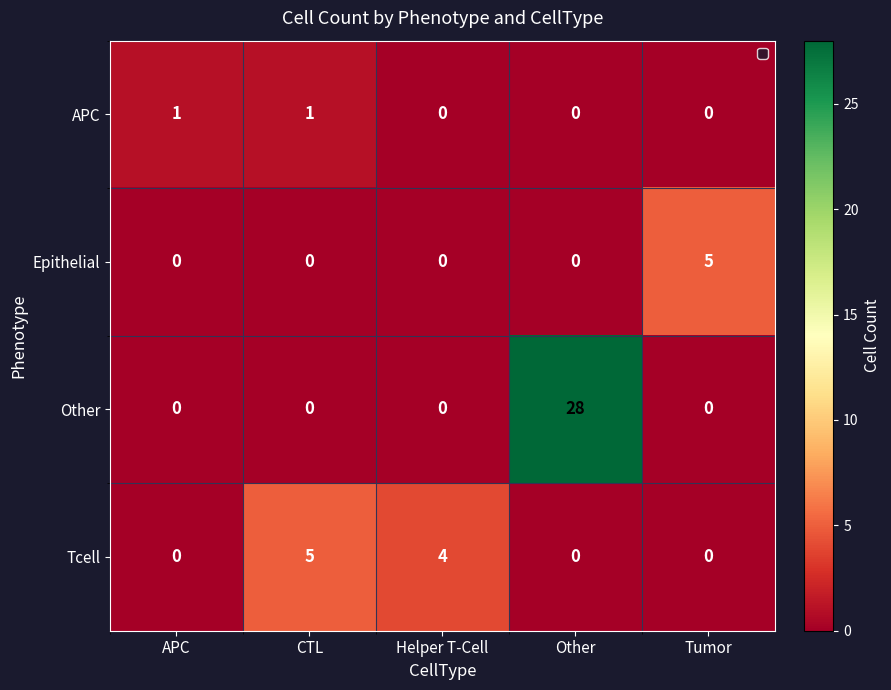

Reading left to right, extract all data points from this chart.

APC: 1	1	0	0	0
Epithelial: 0	0	0	0	5
Other: 0	0	0	28	0
Tcell: 0	5	4	0	0